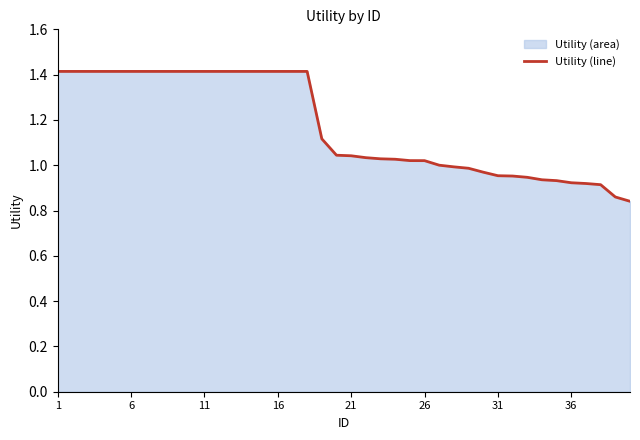

How many data points are above 1?

27